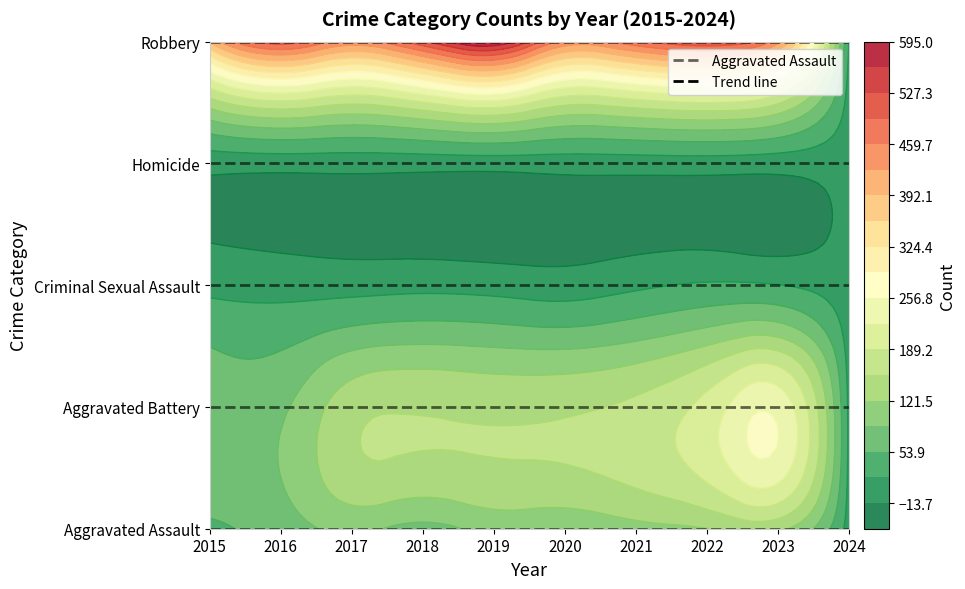

The Aggravated Battery series shows 133 at 2022. True or false?

False